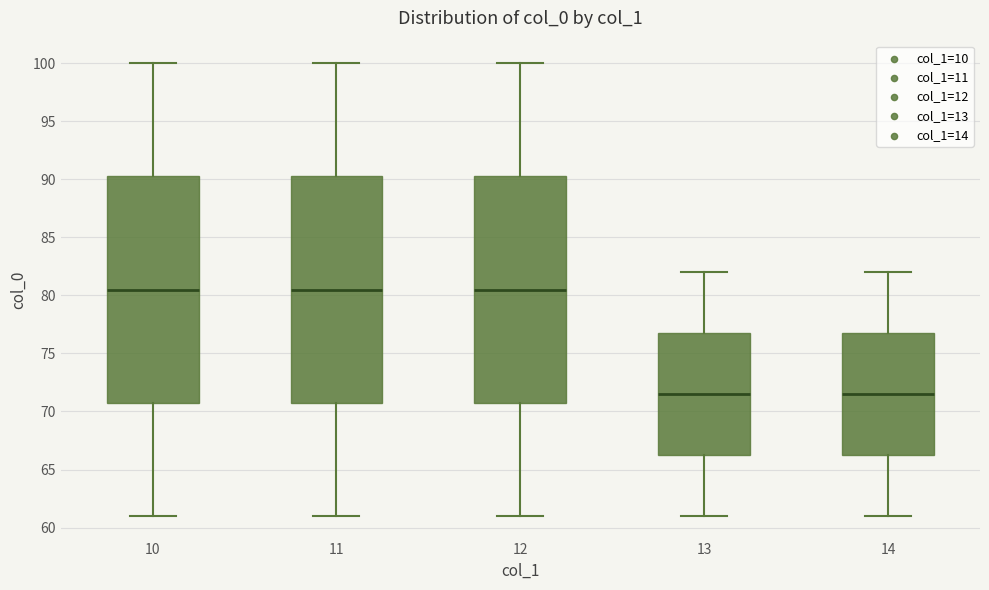

Reading left to right, transcribe this box plot: for each box, give where its median line is, the range the box spans, and where its two whiskers end, as read against the y-axis. The values are not printed on the chart, so give them approximately, as read against the axis.

10: median 80.5, box 71.0 to 90.5, whiskers 61.0 to 100.0
11: median 80.5, box 71.0 to 90.5, whiskers 61.0 to 100.0
12: median 80.5, box 71.0 to 90.5, whiskers 61.0 to 100.0
13: median 71.5, box 66.5 to 77.0, whiskers 61.0 to 82.0
14: median 71.5, box 66.5 to 77.0, whiskers 61.0 to 82.0